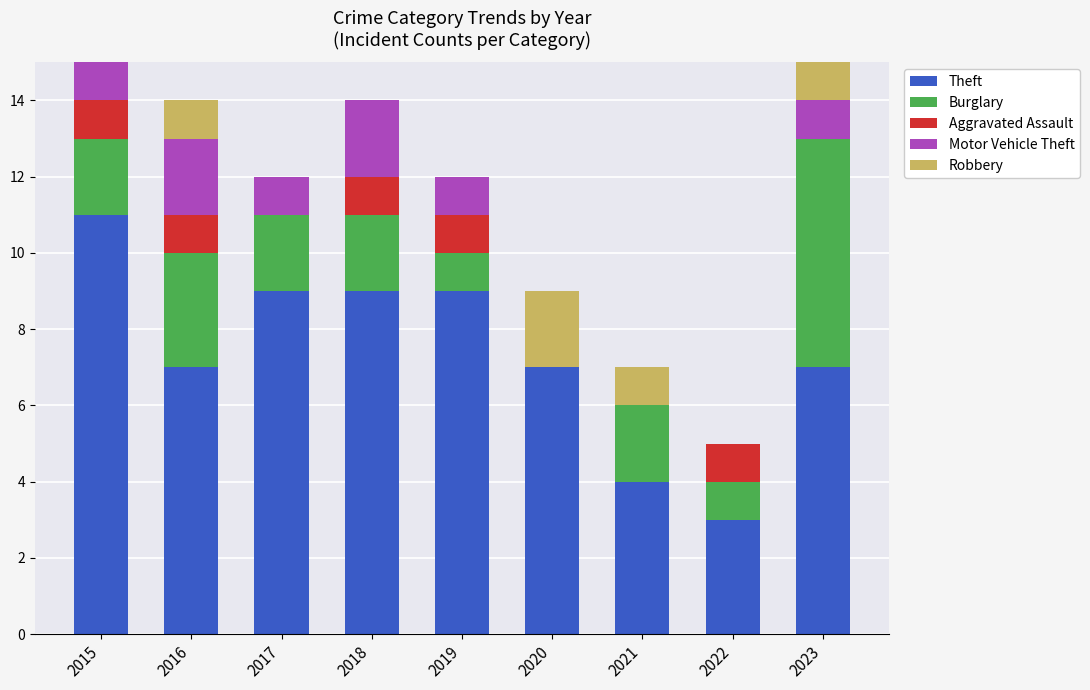

What is the sum of all Theft values?

66